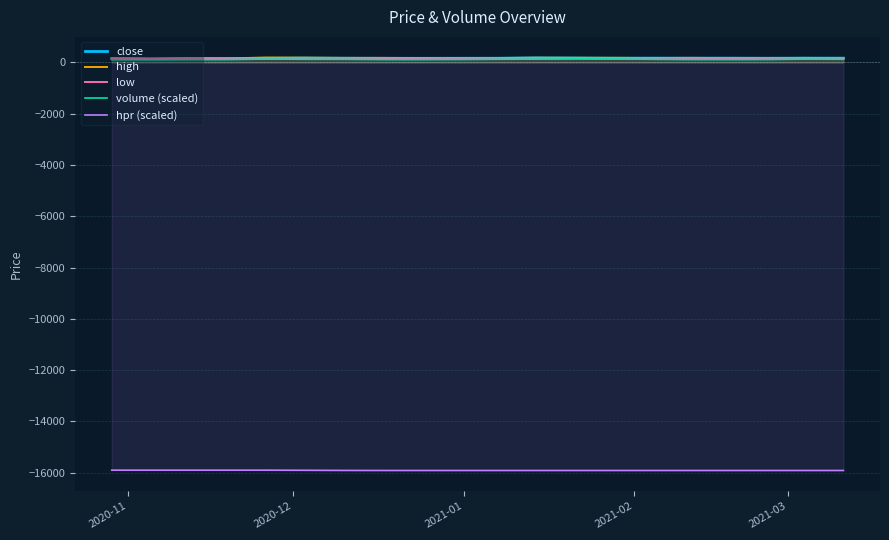

What is the minimum value for high?

141.0